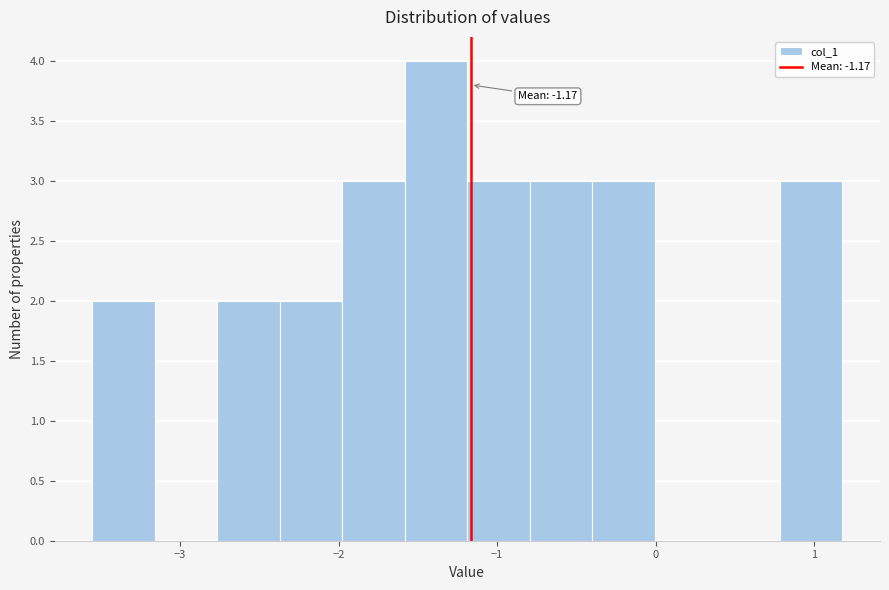

Read against the x-axis, roughly where is the centre of the tallest bar?

-1.4